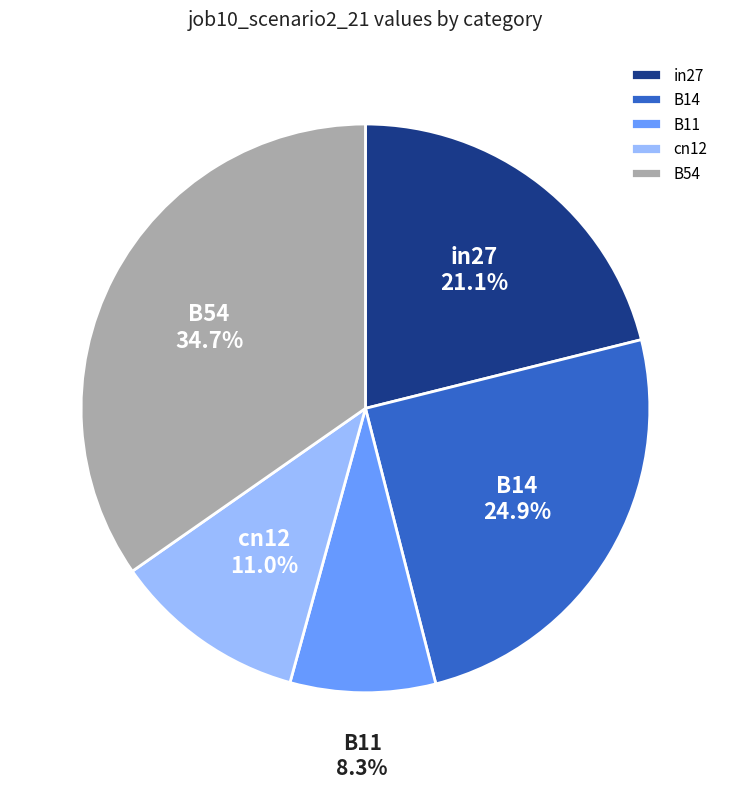

To the nearest percent, what percentage of the pie is B11?

8%